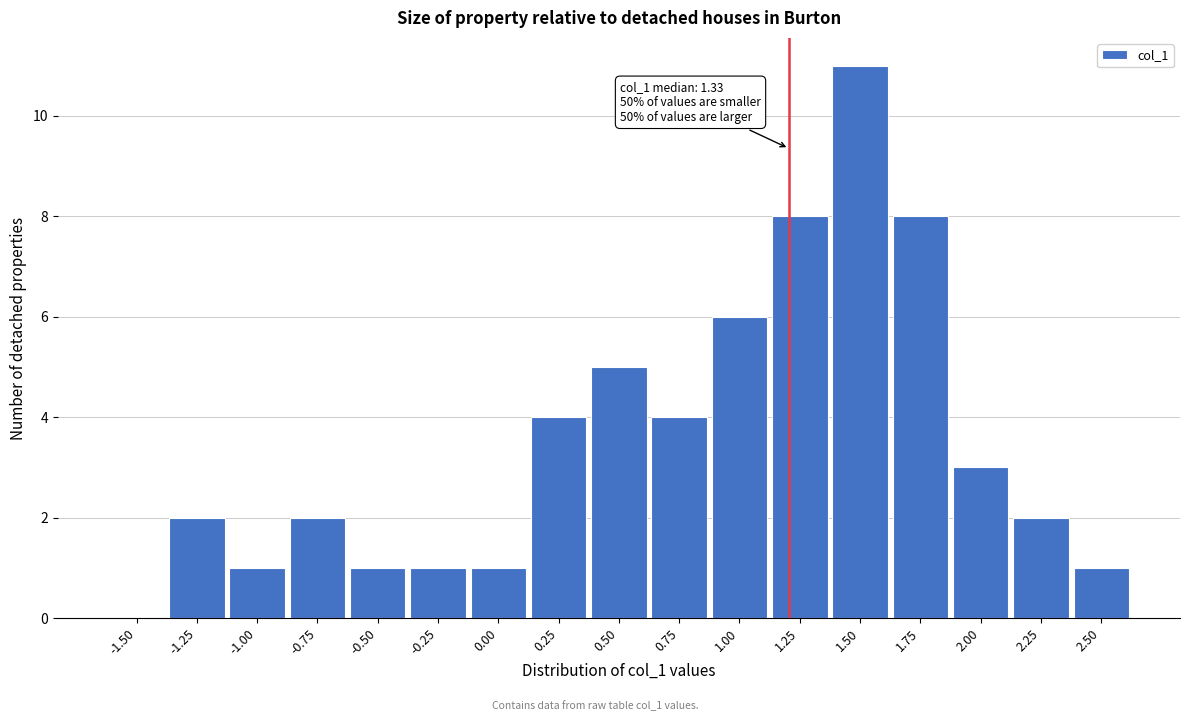

Reading left to right, what are all the values shown in this chart?

-1.50=0	-1.25=2	-1.00=1	-0.75=2	-0.50=1	-0.25=1	0.00=1	0.25=4	0.50=5	0.75=4	1.00=6	1.25=8	1.50=11	1.75=8	2.00=3	2.25=2	2.50=1